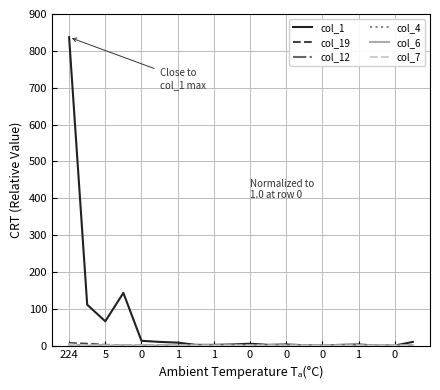

Does the chart have visible grid lines?

Yes